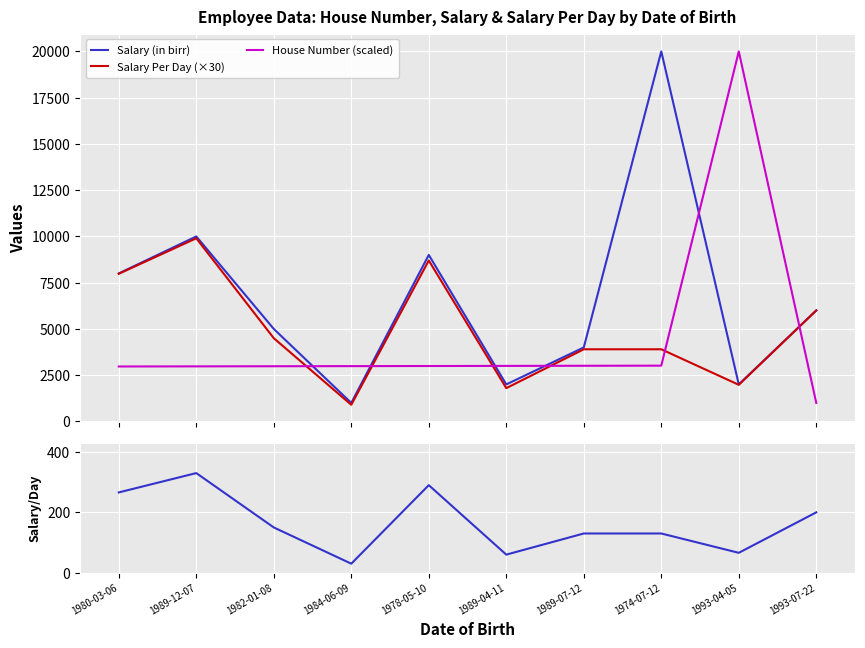

Reading left to right, extract all data points from this chart.

Salary (in birr): 8000.0	10000.0	5000.0	1000.0	9000.0	2000.0	4000.0	20000.0	2000.0	6000.0
Salary Per Day (×30): 7980.0	9900.0	4500.0	900.0	8700.0	1800.0	3900.0	3900.0	1980.0	6000.0
House Number (scaled): 2970.3	2976.7	2983.0	2989.3	2995.7	3002.0	3008.3	3014.7	20000.0	1000.0
Salary Per Day (in birr): 266.0	330.0	150.0	30.0	290.0	60.0	130.0	130.0	66.0	200.0